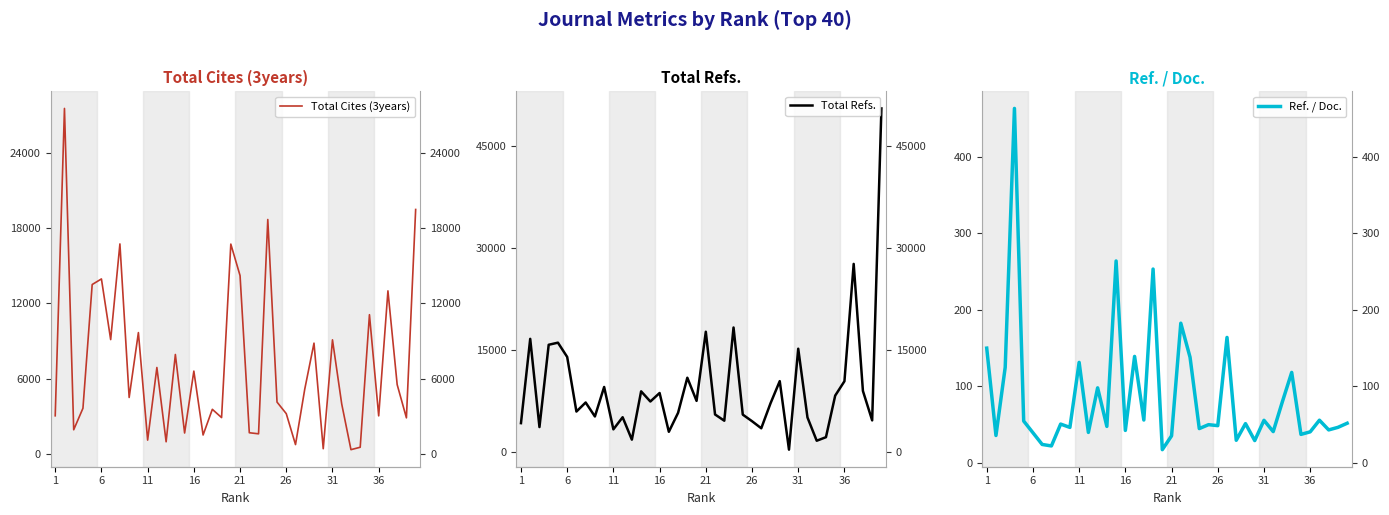

Is this an area chart (filled region under the line)?

No